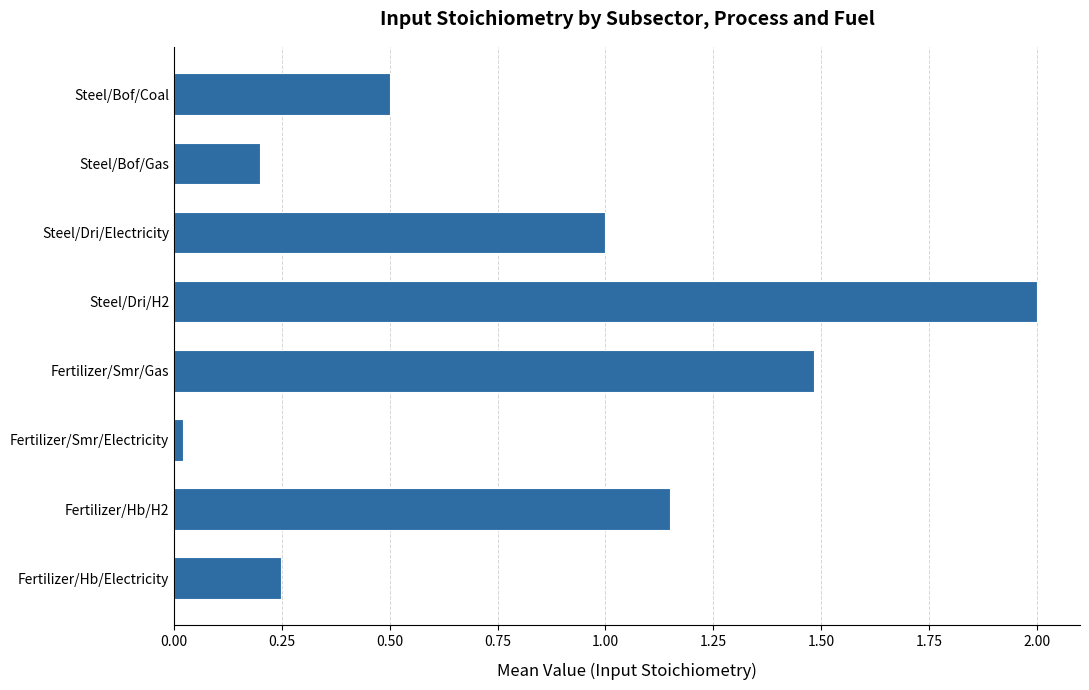

Rank the categories by value from lowest to highest.

Fertilizer/Smr/Electricity, Steel/Bof/Gas, Fertilizer/Hb/Electricity, Steel/Bof/Coal, Steel/Dri/Electricity, Fertilizer/Hb/H2, Fertilizer/Smr/Gas, Steel/Dri/H2